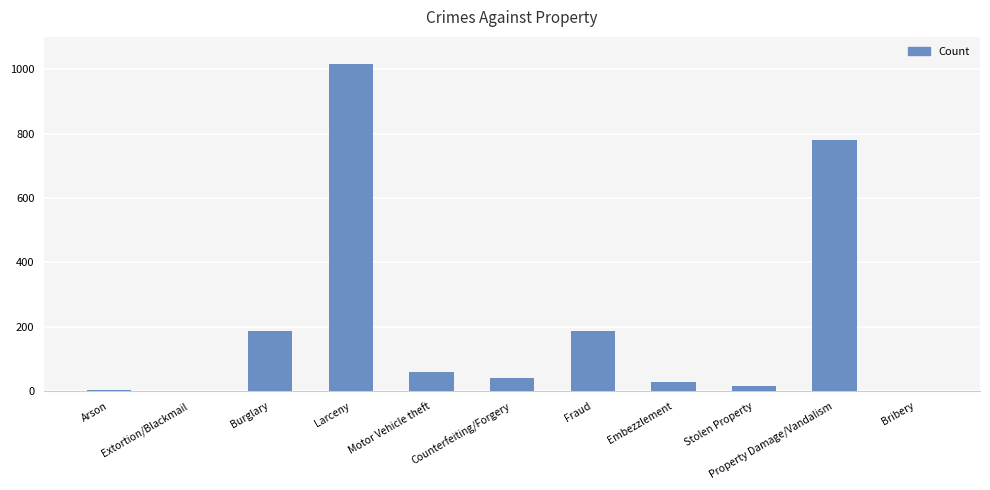

What is the sum of all values?

2323